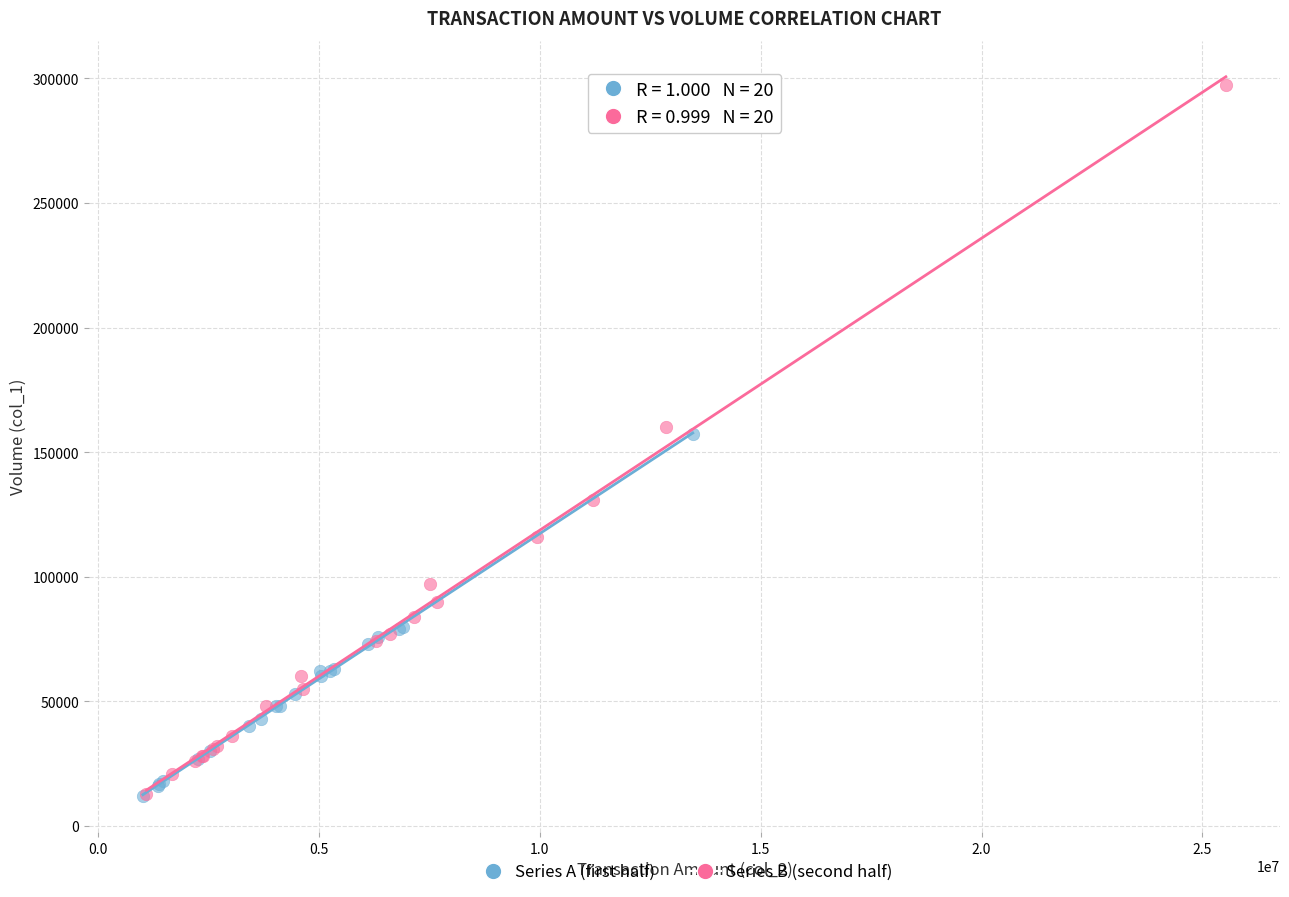

Which series has the widest spread of Y values?

Series B (second half)